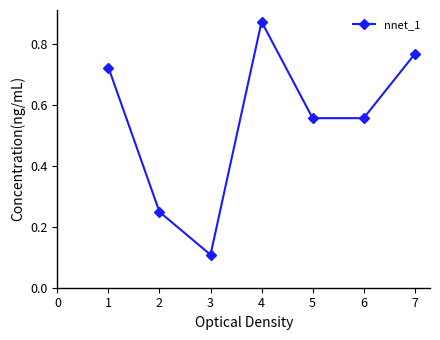

Where is the data nearest to the value 0?

3